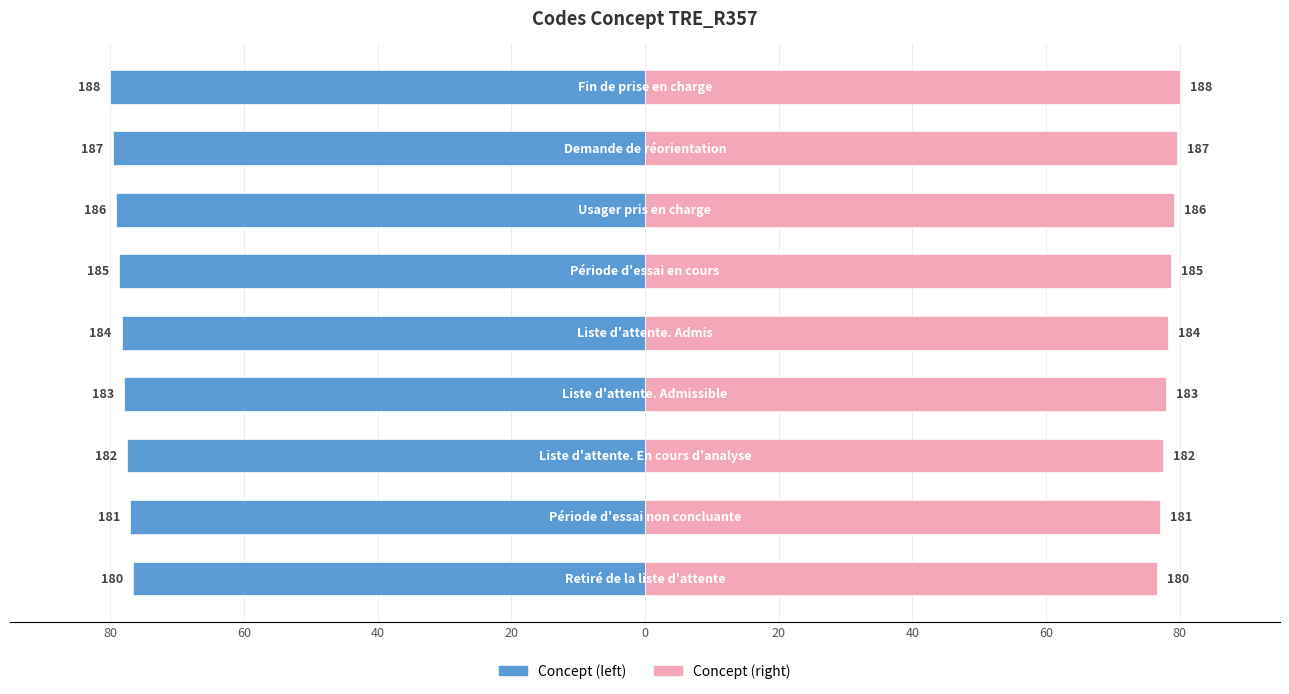

What is the value of the Concept (left) bar at the 8th from the left?

-77.0